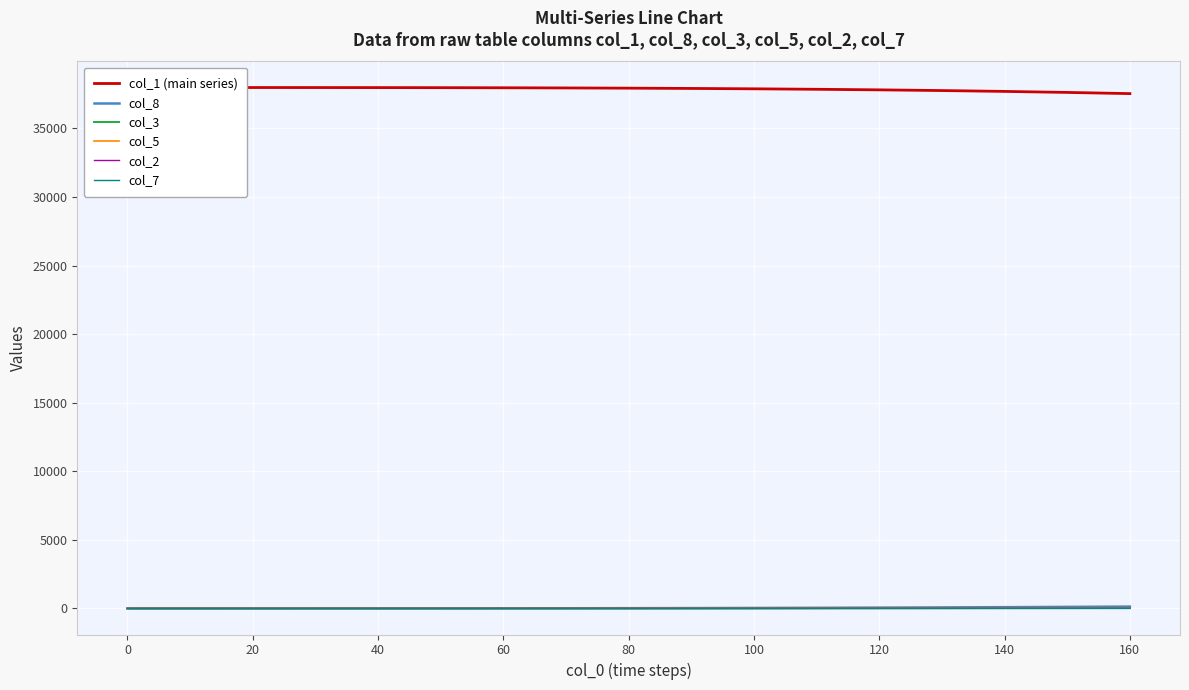

Between 80 and 14, which series saw the biggest shift?

col_1 (main series)